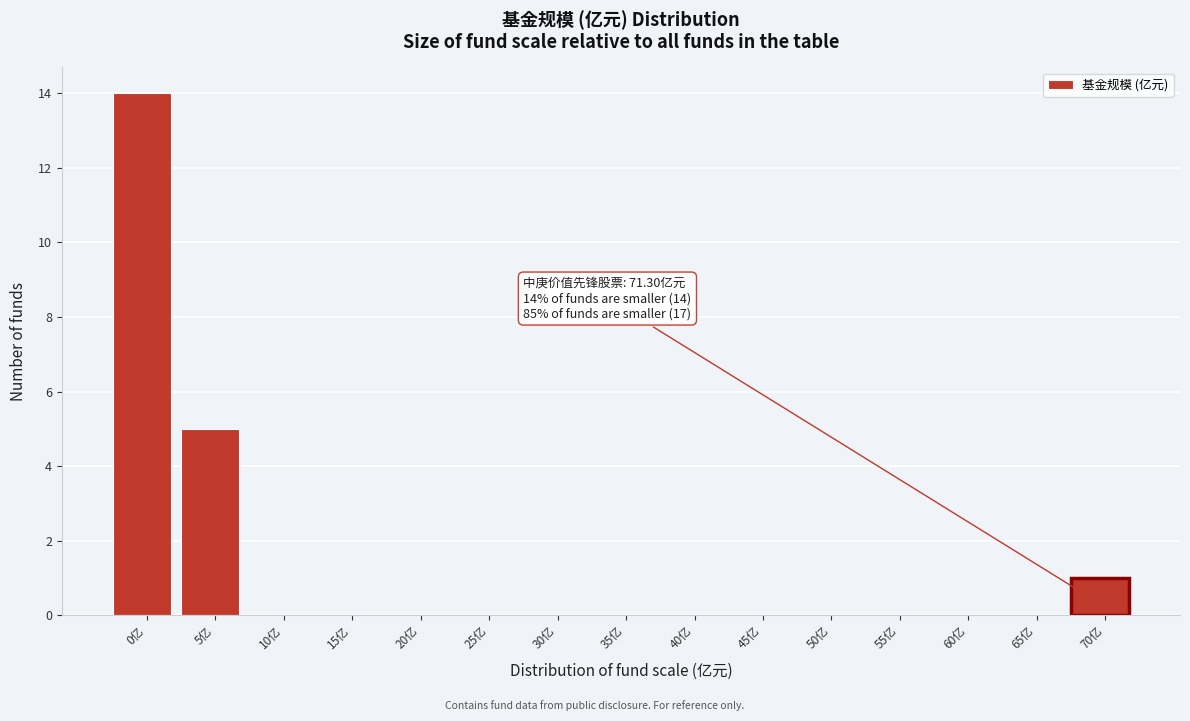

Reading left to right, transcribe all the data shown in this chart.

0亿=14	5亿=5	10亿=0	15亿=0	20亿=0	25亿=0	30亿=0	35亿=0	40亿=0	45亿=0	50亿=0	55亿=0	60亿=0	65亿=0	70亿=1